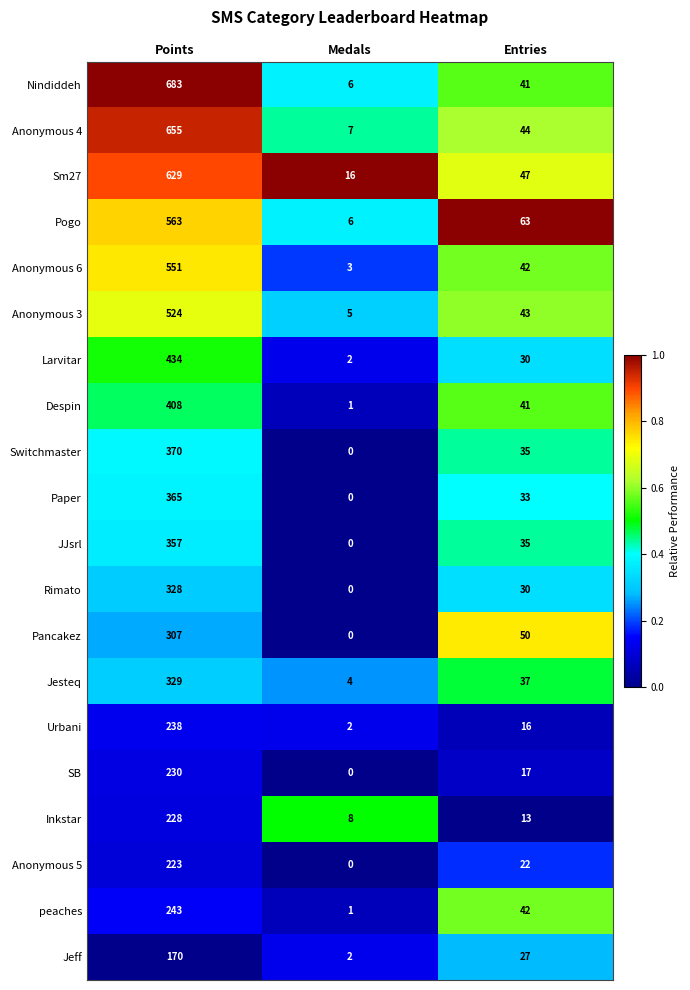

What is the difference between the highest and lowest values at Medals?

16